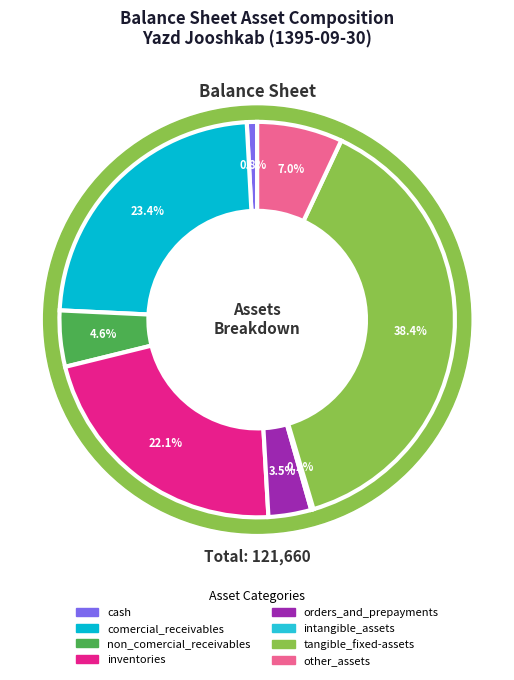

Which slice is the largest?

tangible_fixed-assets